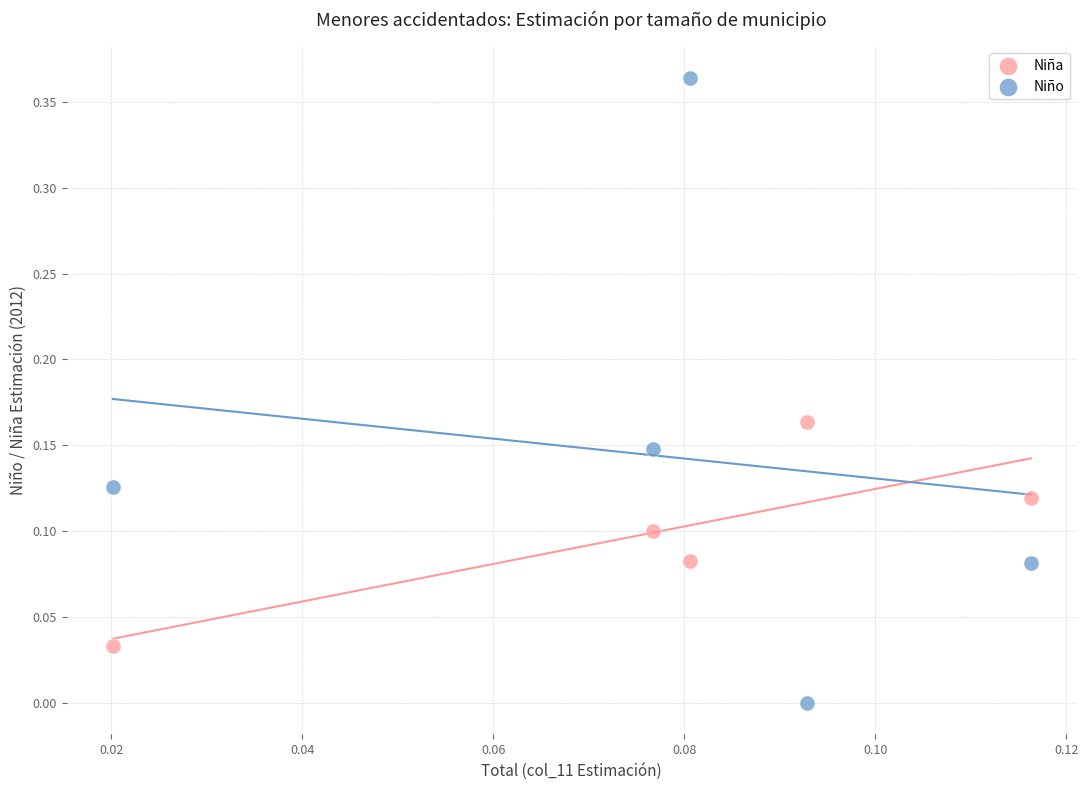

What are all the series names shown in the legend?

Niña, Niño